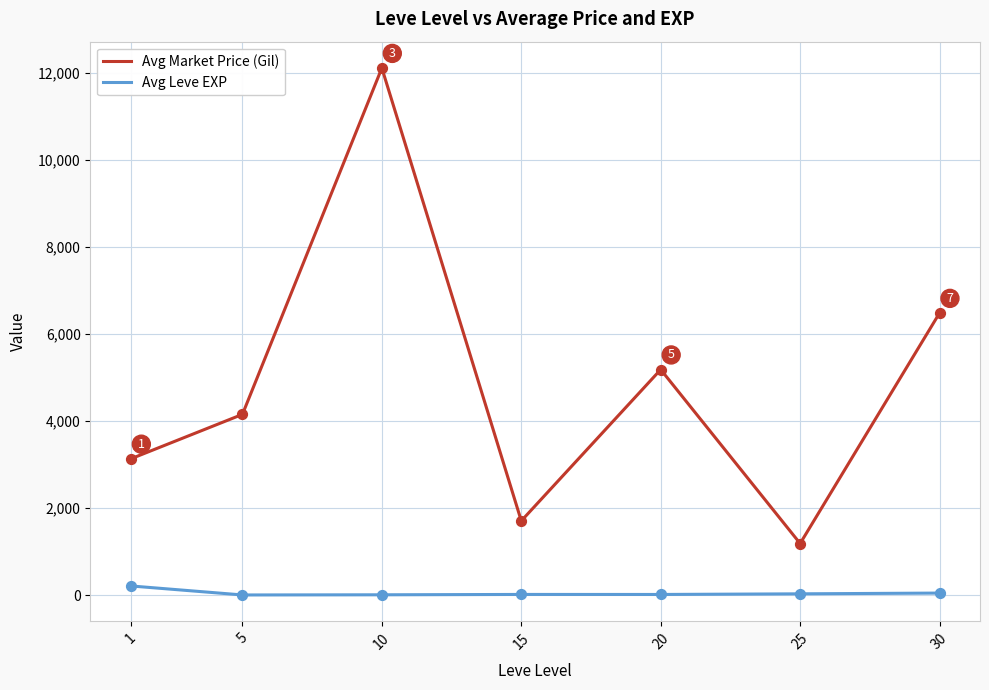

What is the total value across all series at 10?

12121.3